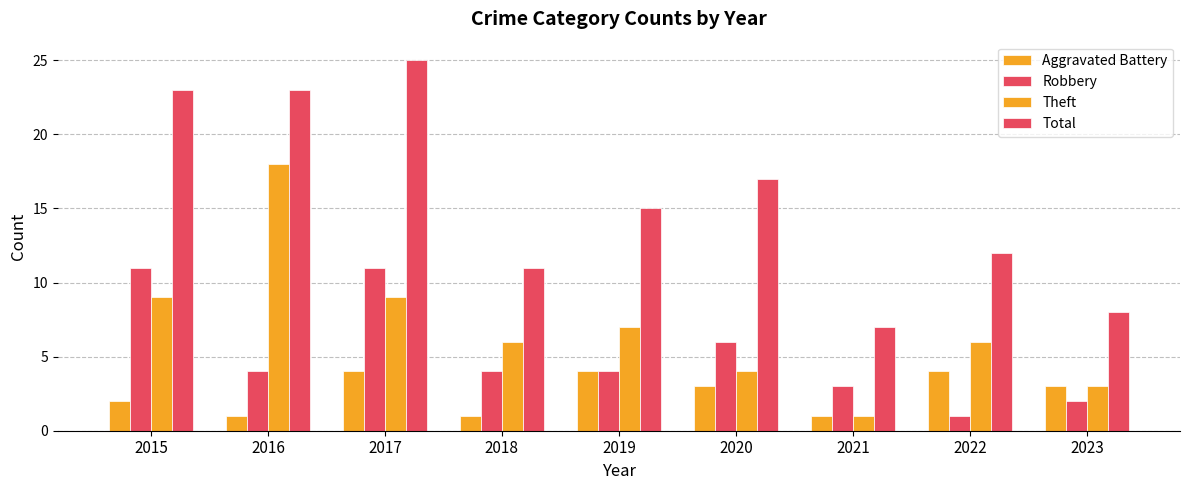

How many Aggravated Battery values are between 1 and 4?

9